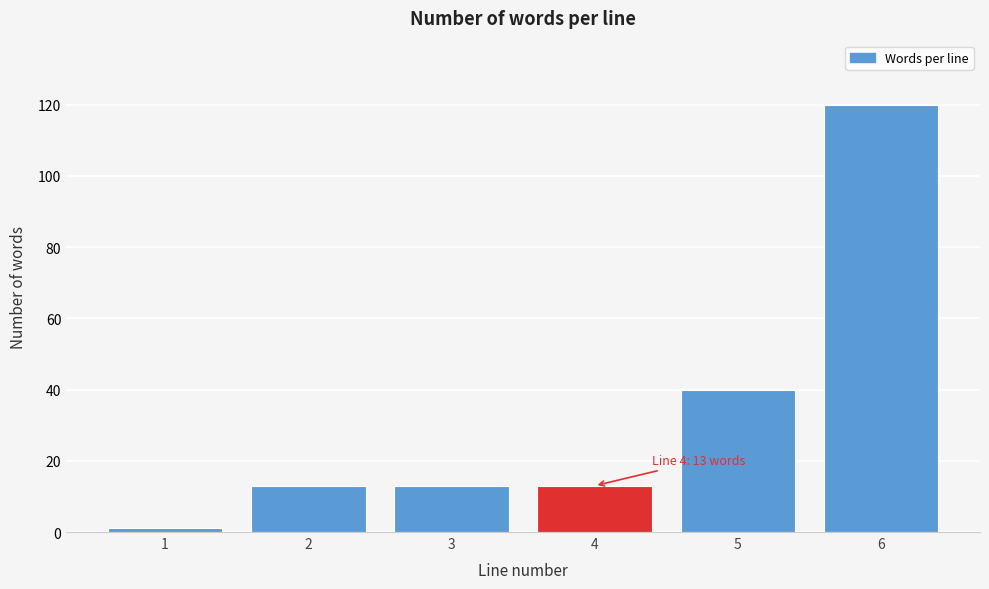

Reading left to right, what are all the values shown in this chart?

1	13	13	13	40	120